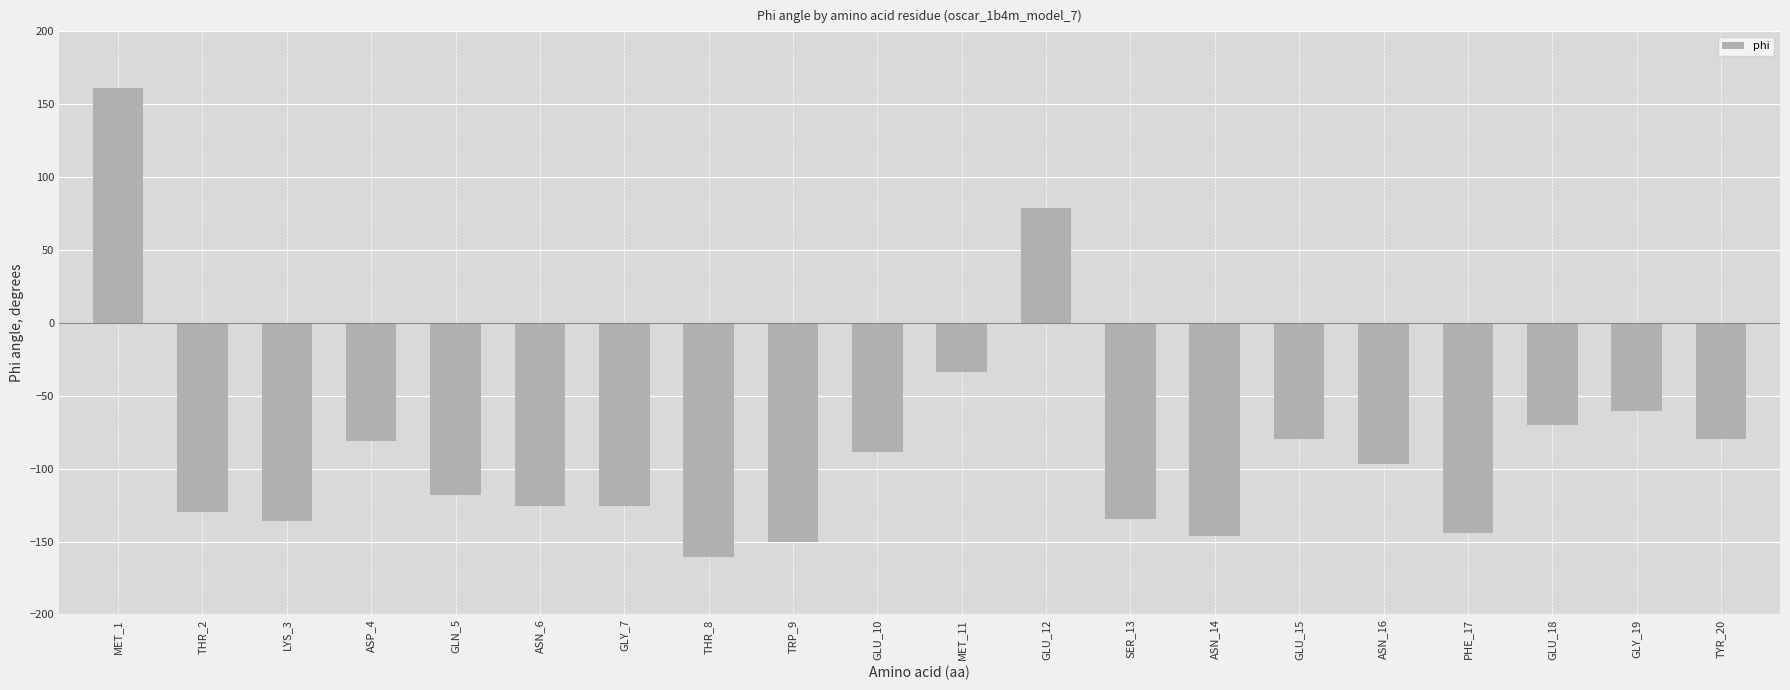

What is the smallest value displayed?

-160.4